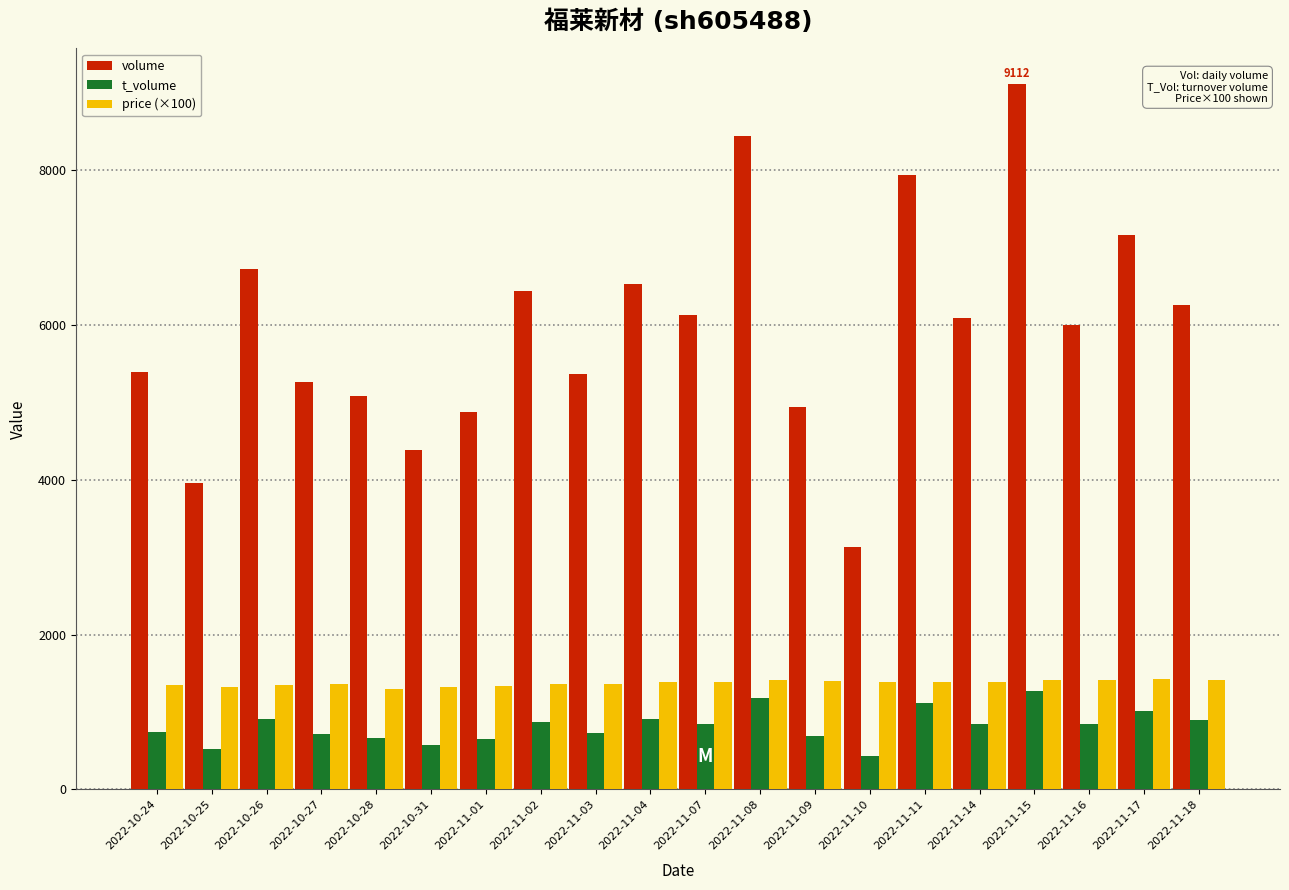

What is the difference between the highest and lowest values at 2022-10-27?

4541